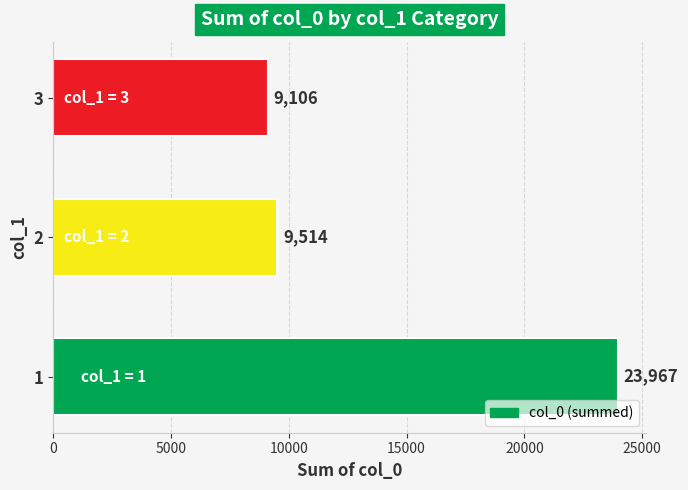

The chart shows a value of 13456 at 3. True or false?

False